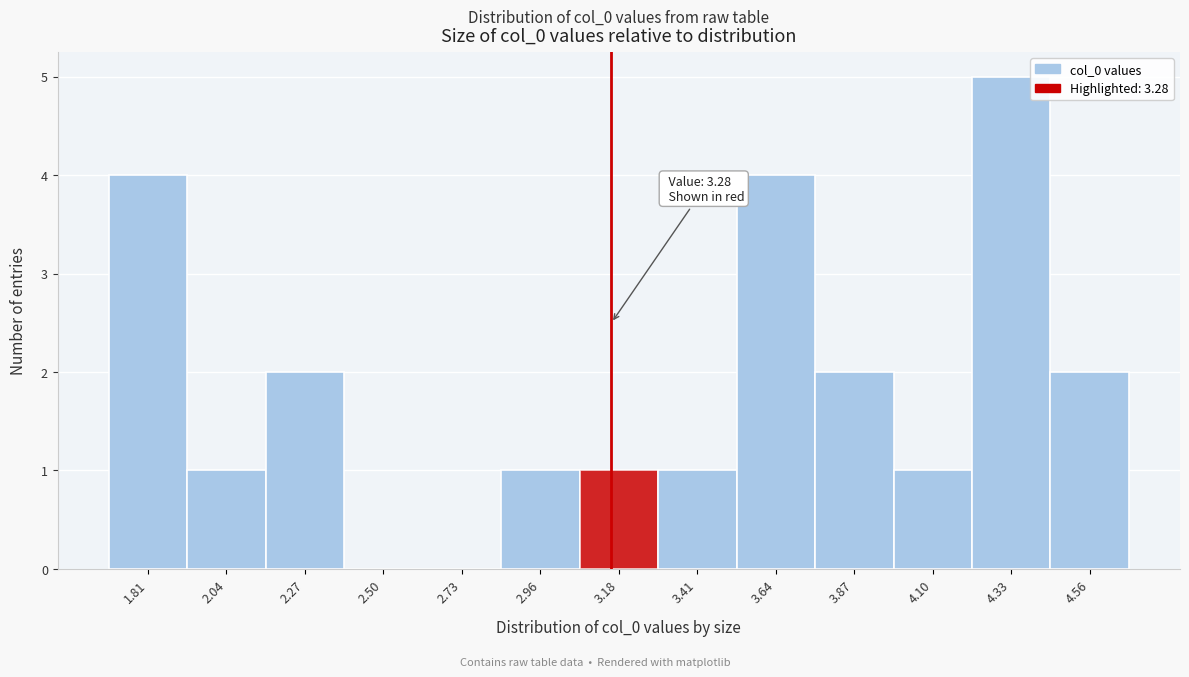

Reading left to right, extract all data points from this chart.

1.81=4	2.04=1	2.27=2	2.50=0	2.73=0	2.96=1	3.18=1	3.41=1	3.64=4	3.87=2	4.10=1	4.33=5	4.56=2